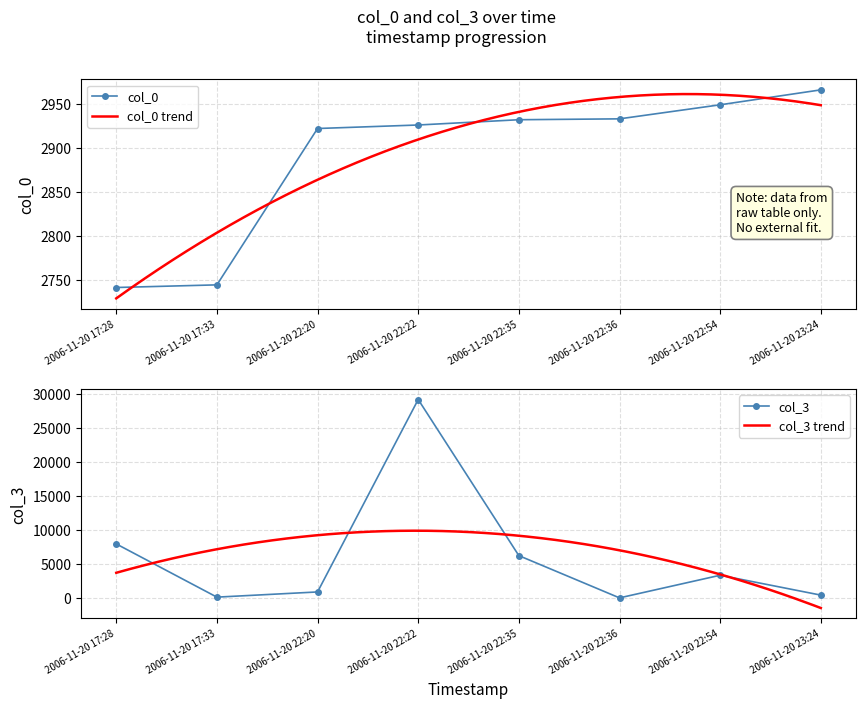

Which series has the largest total across all categories?

col_3